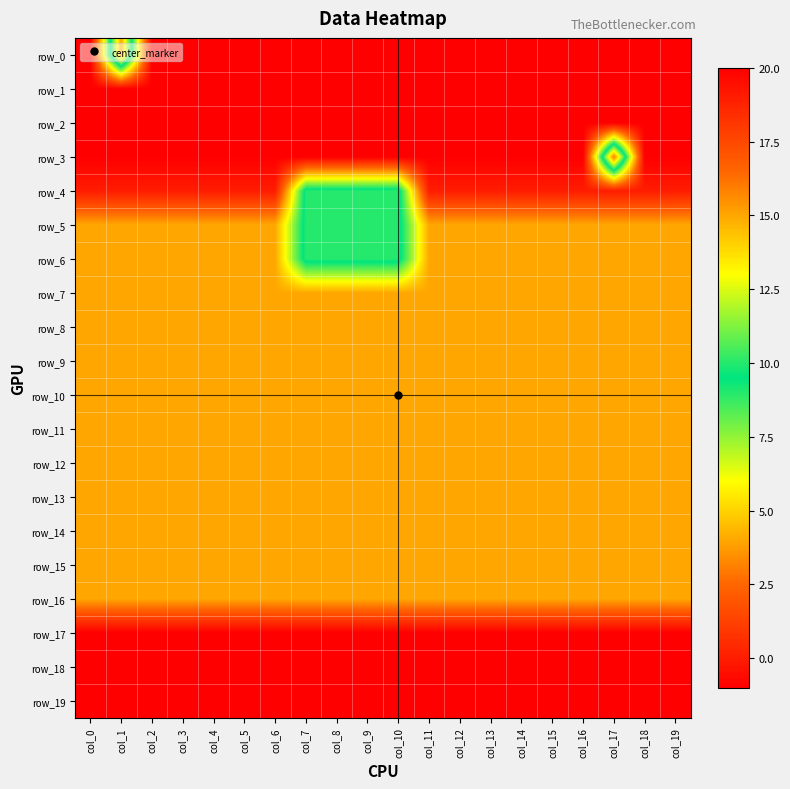

Rank the series by their maximum value, from lowest to highest.

row_1, row_2, row_17, row_18, row_19, row_7, row_8, row_9, row_10, row_11, row_12, row_13, row_14, row_15, row_16, row_4, row_5, row_6, row_0, row_3